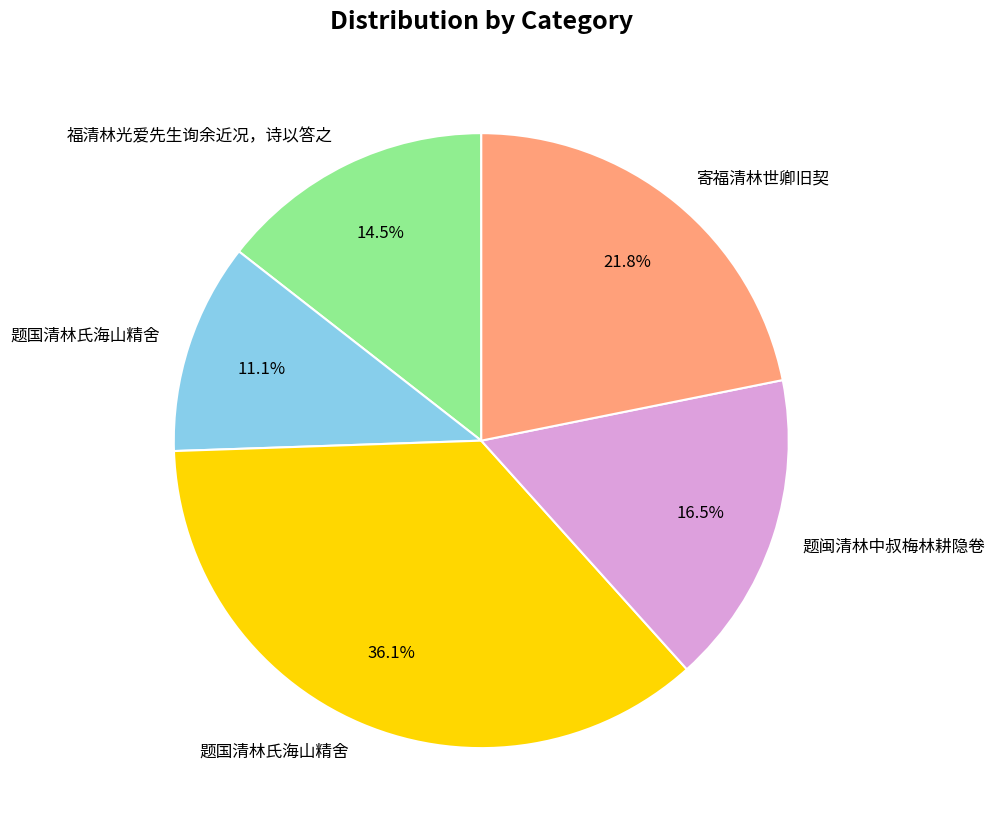

Is there a majority slice in this chart?

No